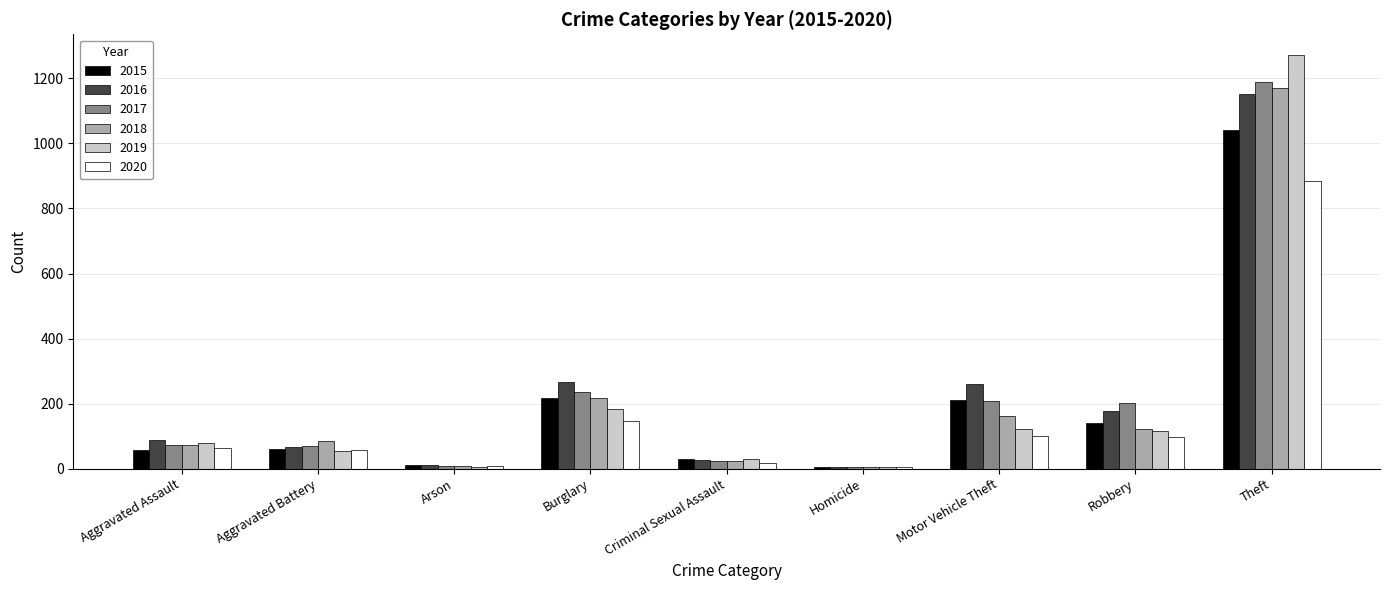

Is the value of 2016 at Robbery greater than the value of 2019 at Aggravated Battery?

Yes